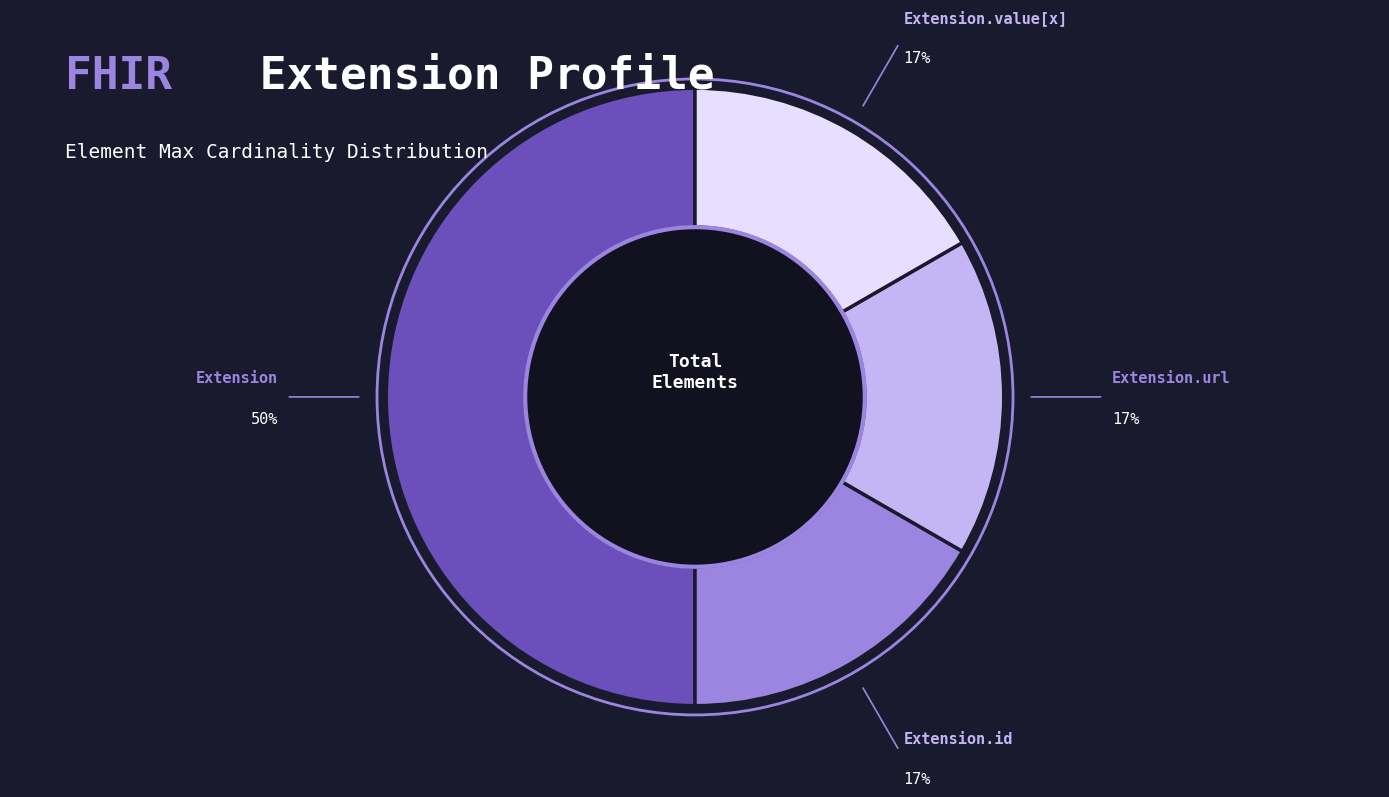

To the nearest percent, what is the difference between the largest and smallest slice percentages?

33%